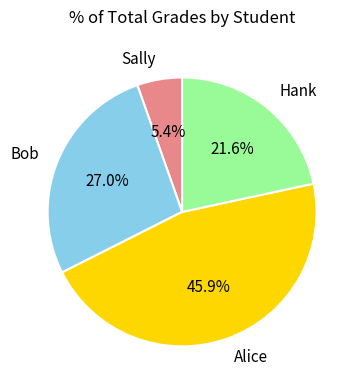

What portion of the pie excludes Alice?

54.1%